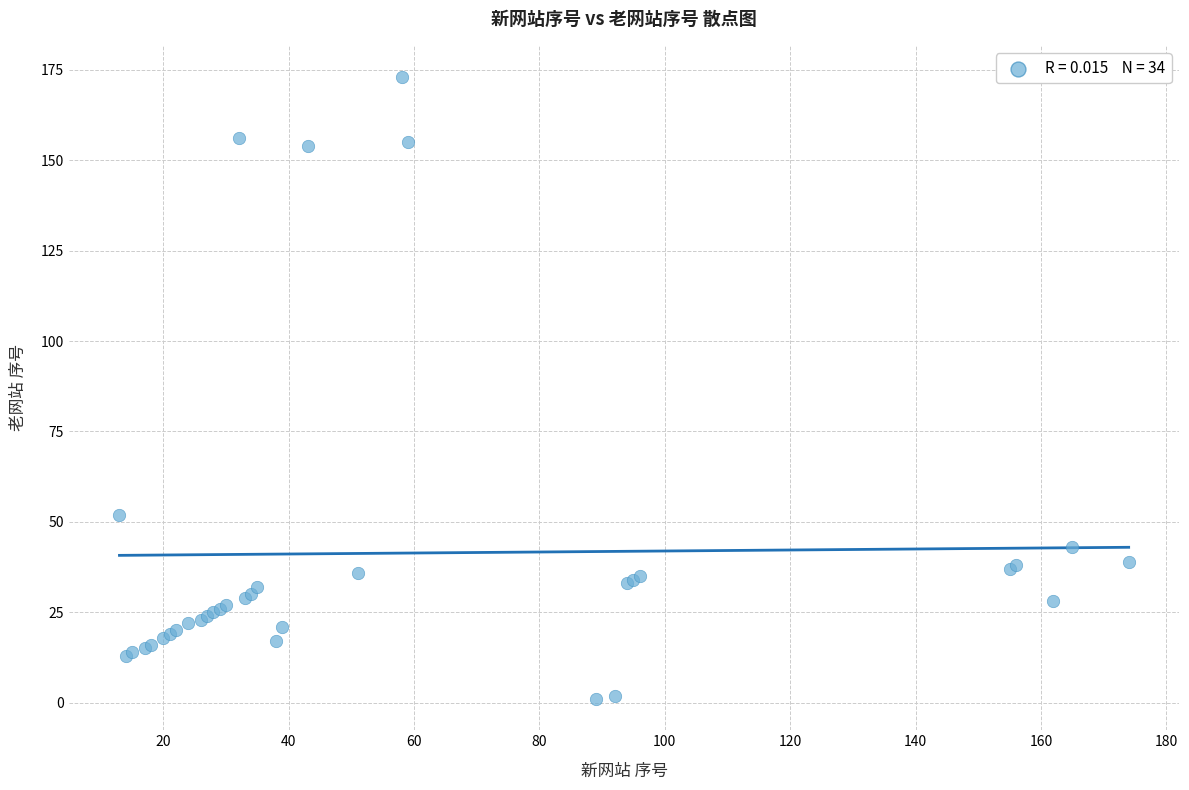

What Y value in the scatter plot is closest to 87?

52